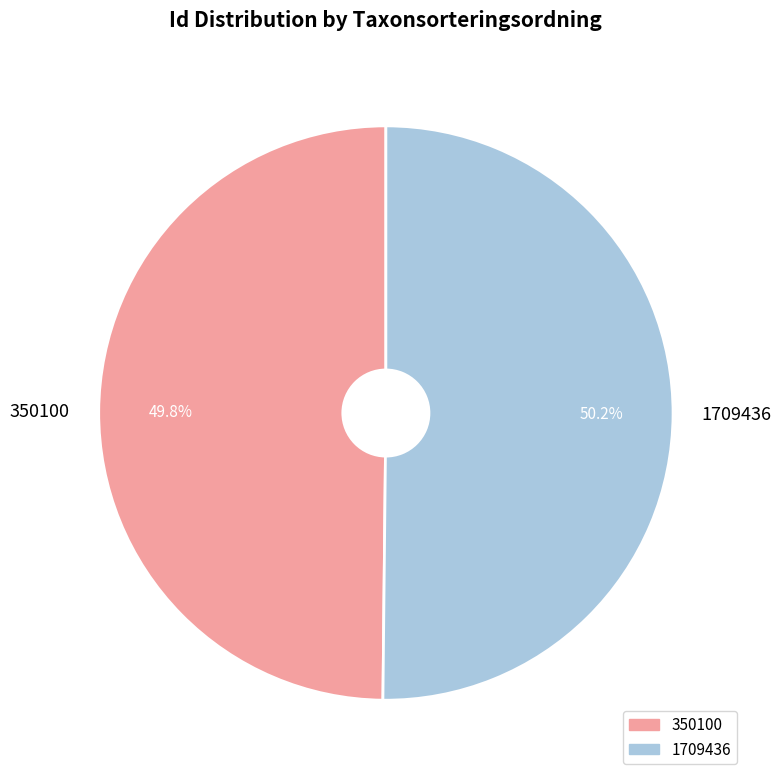

Is there any slice that represents more than half of the pie?

Yes